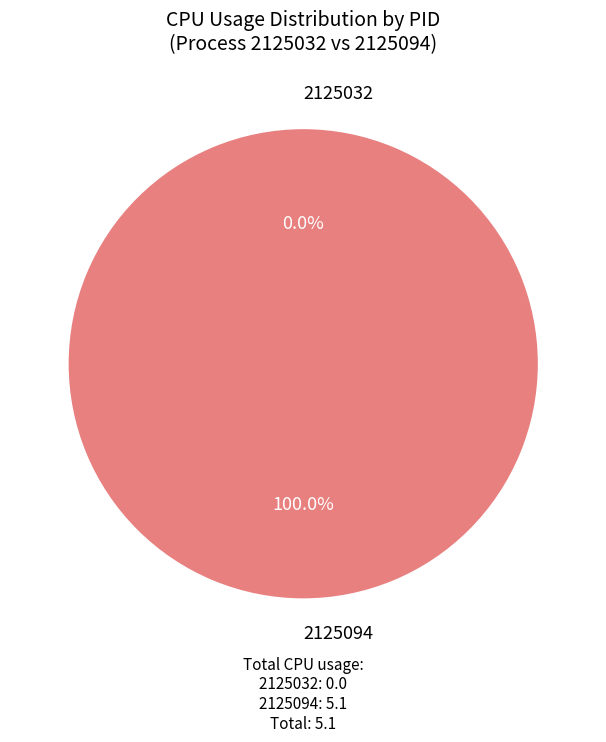

Which has a higher value, 2125094 or 2125032?

2125094